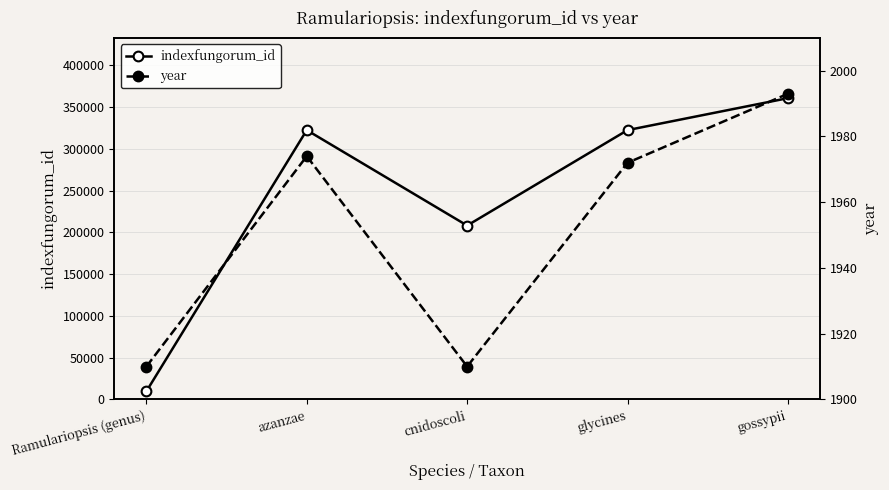

At which label is year closest to 1951?

glycines